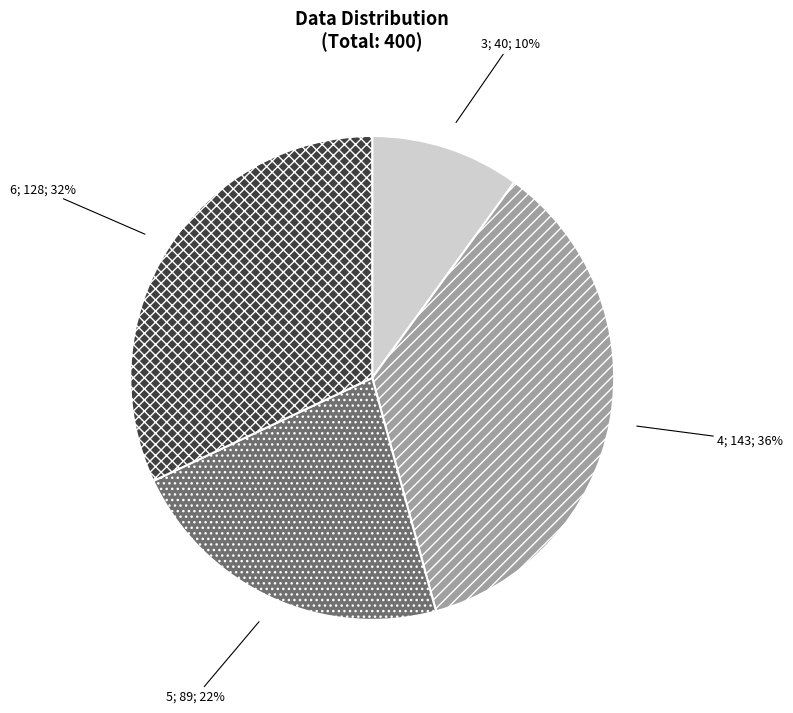

To the nearest percent, what is the difference between the largest and smallest slice percentages?

26%